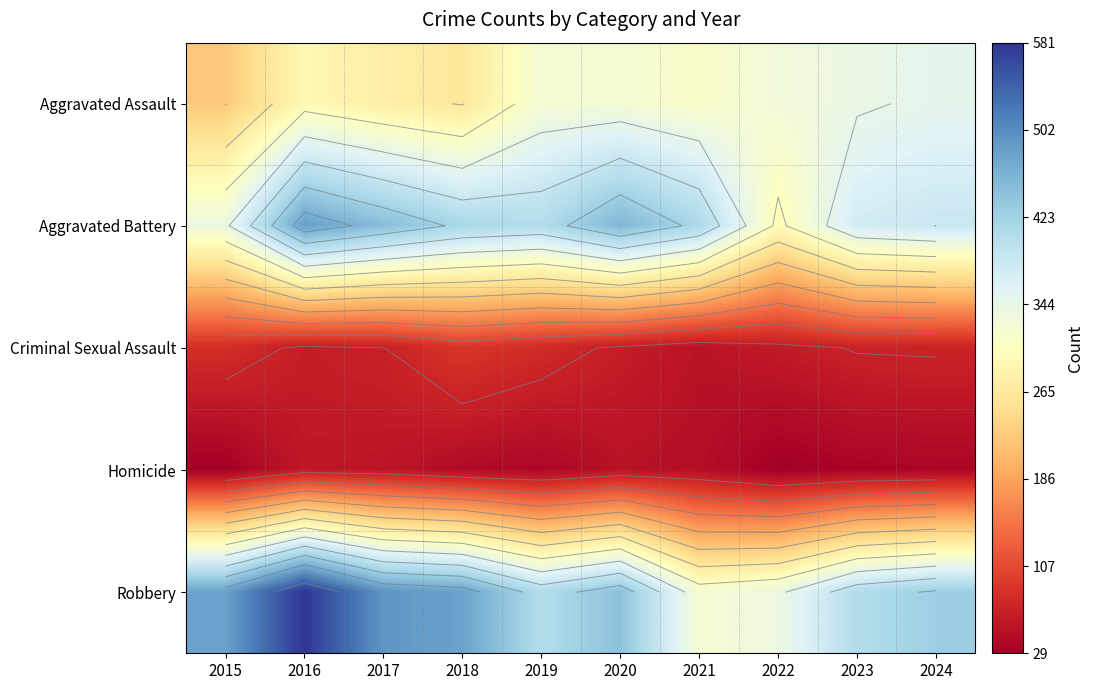

Which series has the largest total across all categories?

Robbery